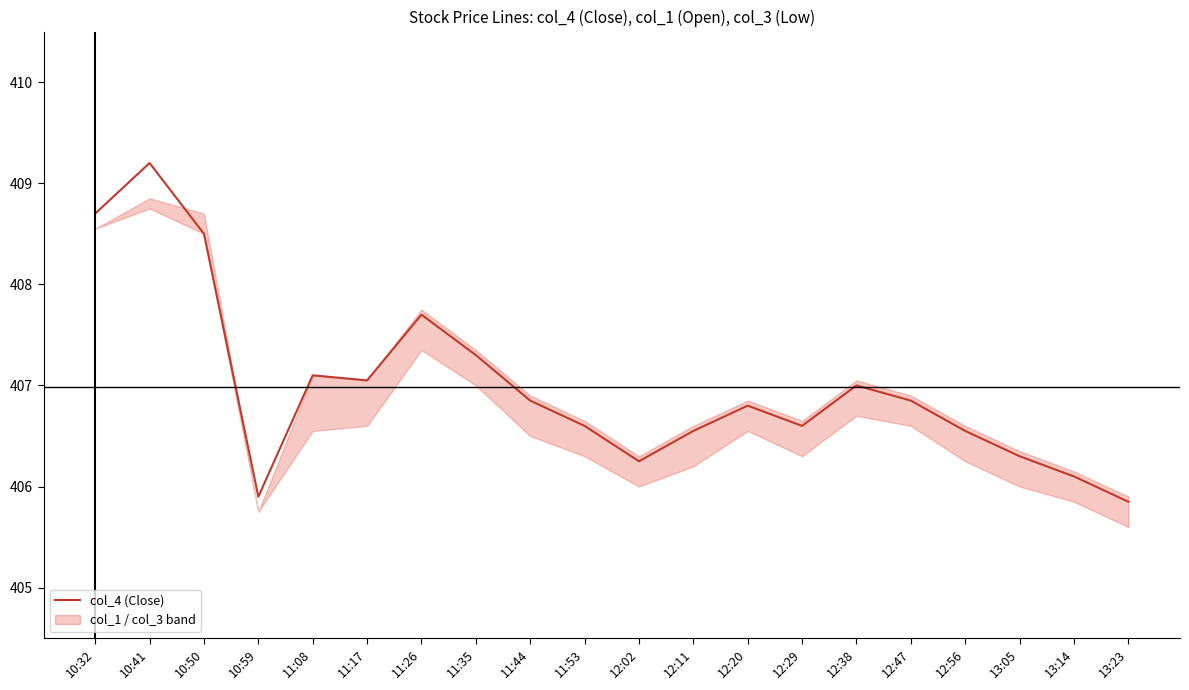

List the labels in order of value, smallest first.

13:23, 10:59, 13:14, 12:02, 13:05, 12:11, 12:56, 11:53, 12:29, 12:20, 11:44, 12:47, 12:38, 11:17, 11:08, 11:35, 11:26, 10:50, 10:32, 10:41